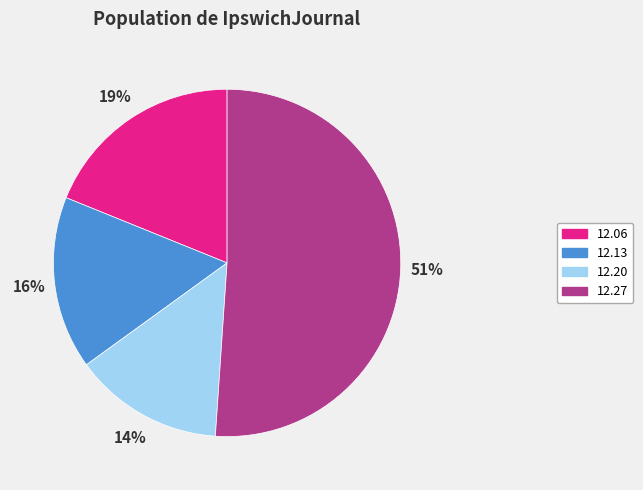

To the nearest percent, what is the difference between the largest and smallest slice percentages?

37%